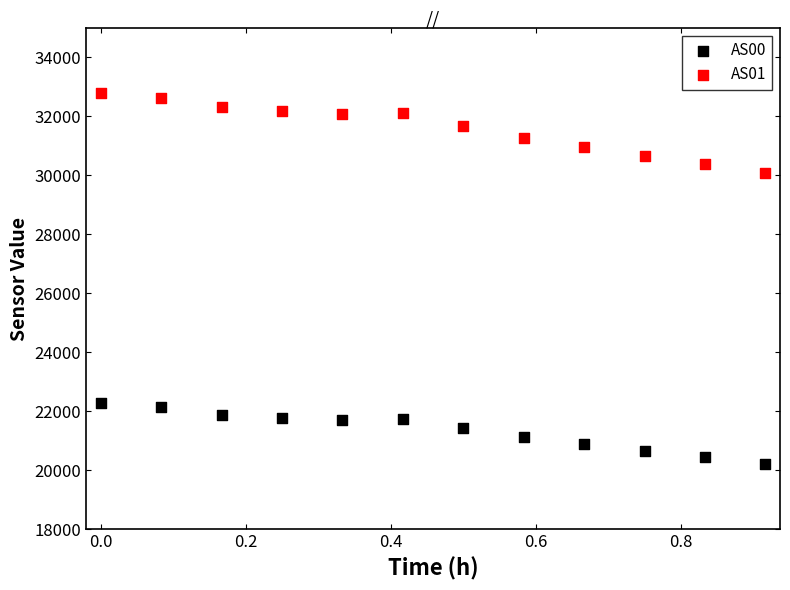

Across all series, what Y value is closest to 26492?

30088